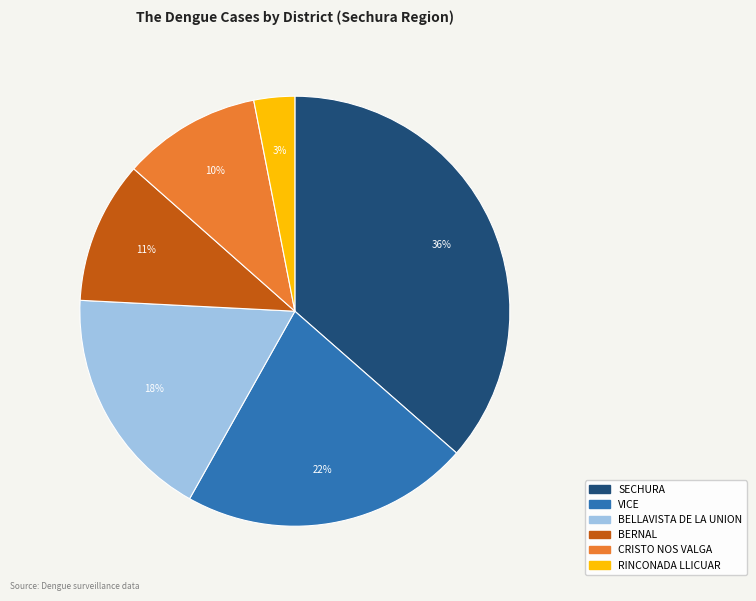

Is there any slice that represents more than half of the pie?

No